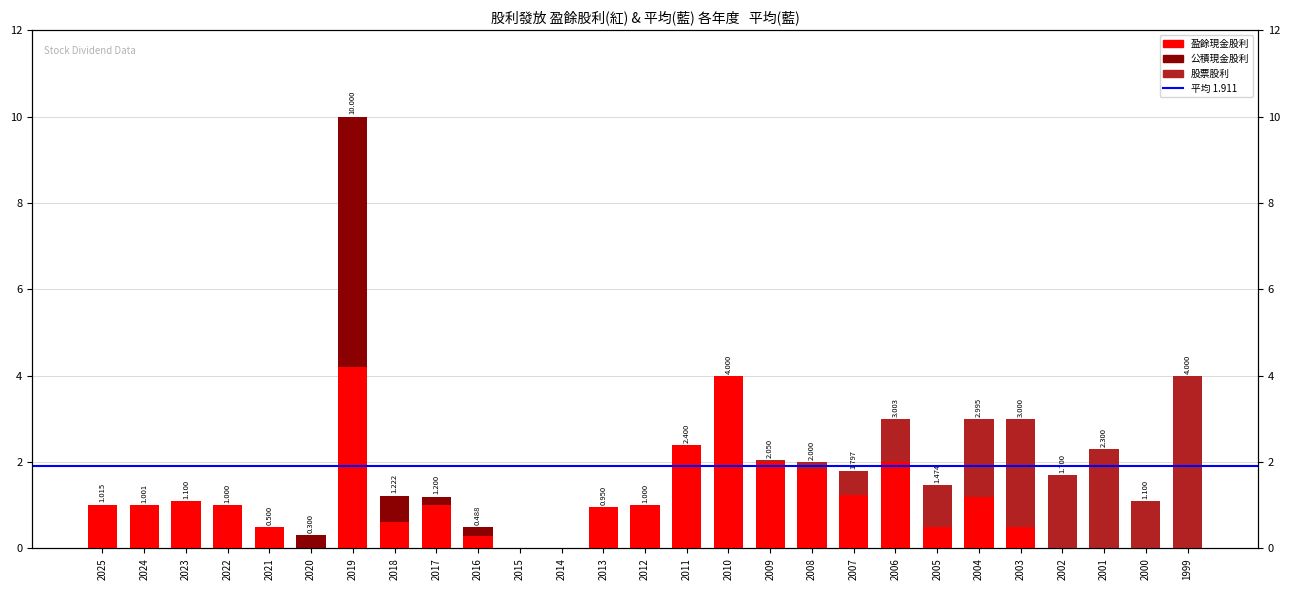

Which series has the widest spread of values?

公積股利